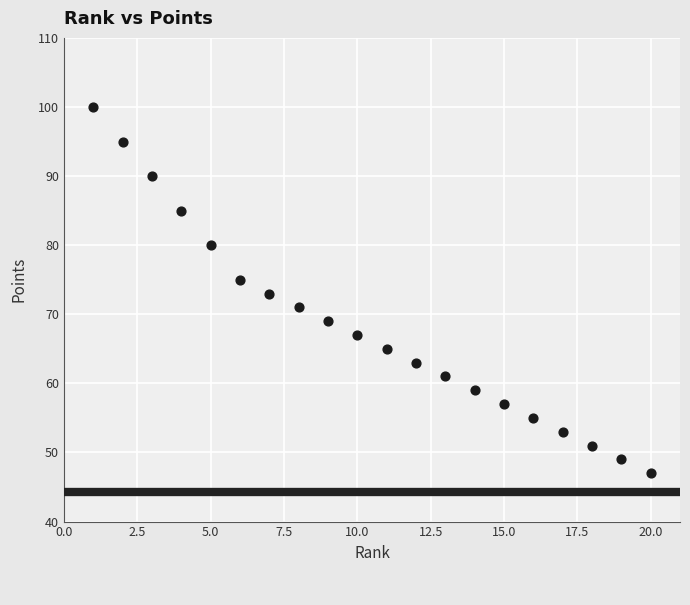

What is the range of Y values (max minus min)?

53